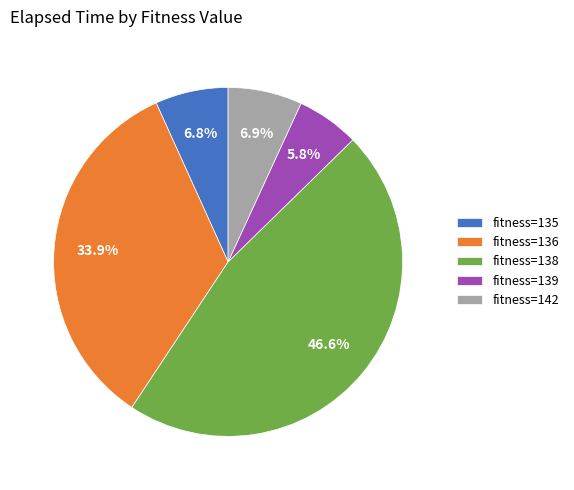

Which slice is the smallest?

fitness=139